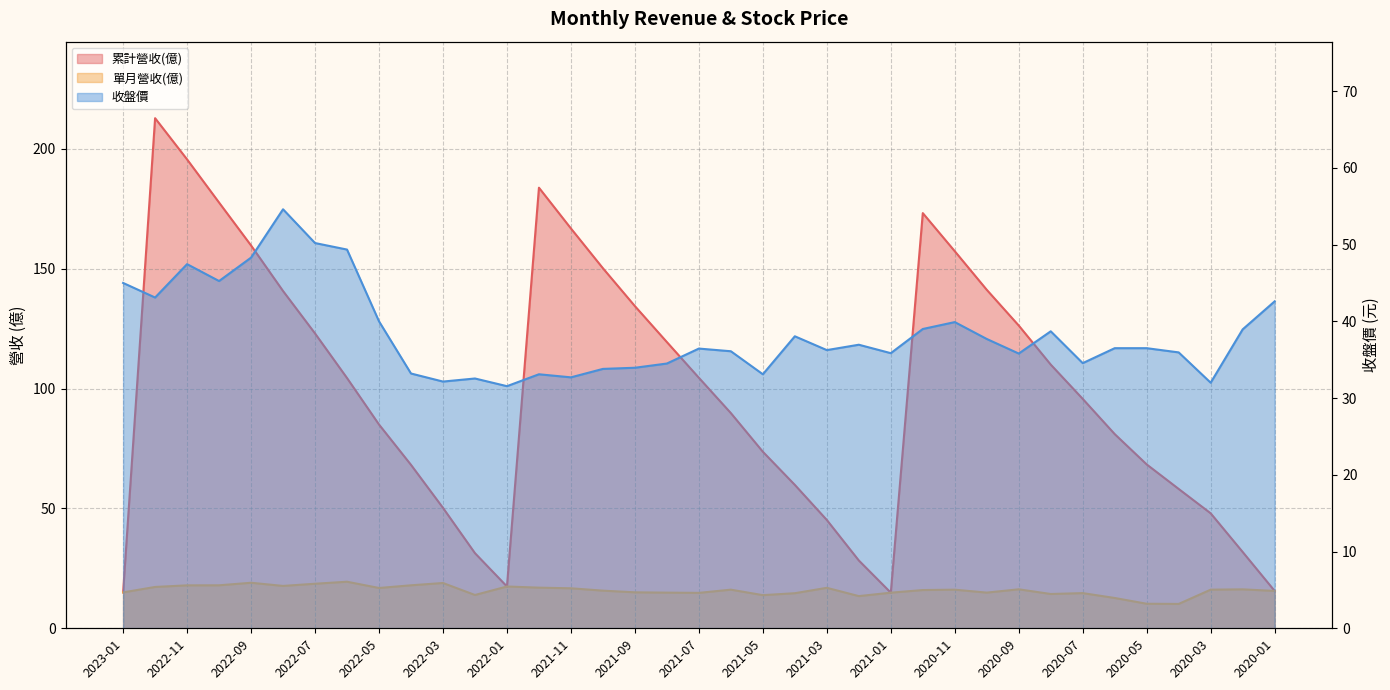

What is the minimum value shown in the chart?

10.2